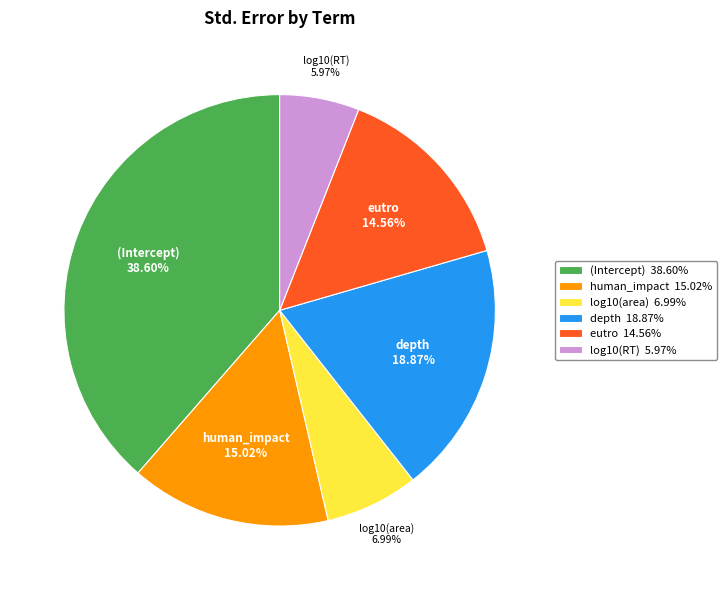

Which slice is the smallest?

log10(RT)